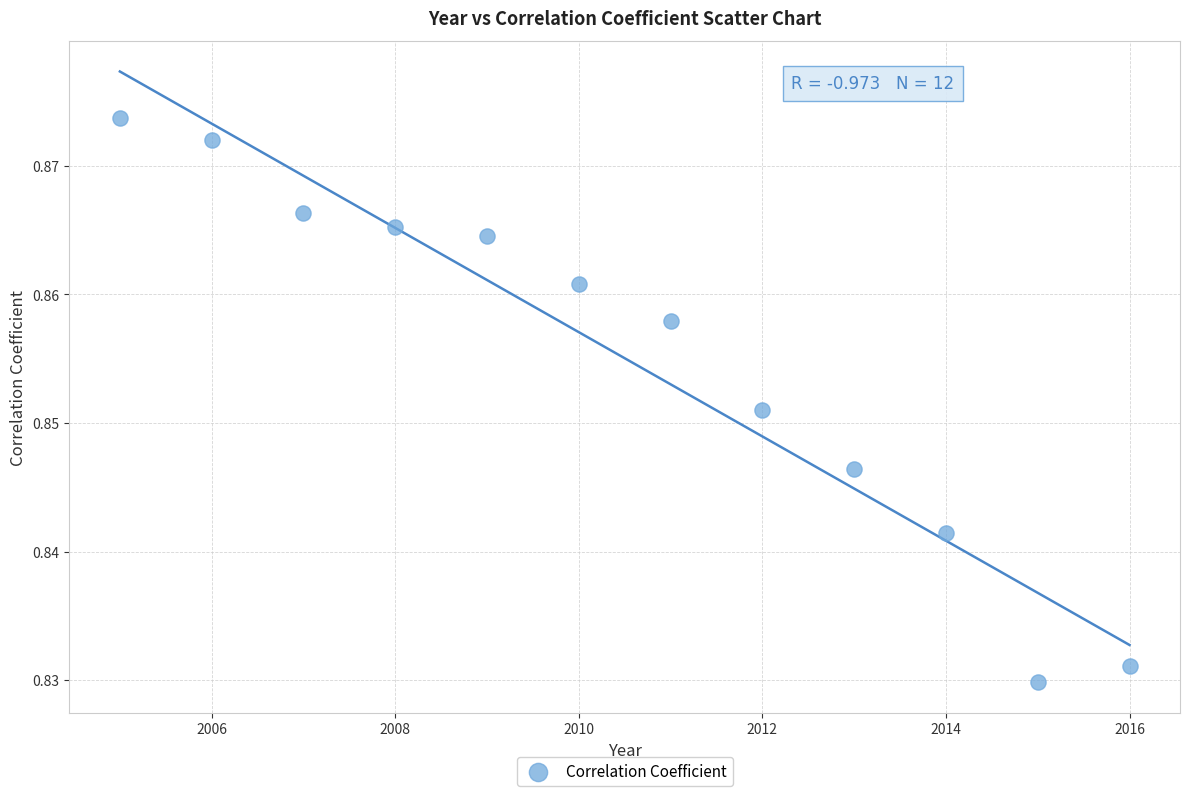

What is the range of X values (max minus min)?

11.0